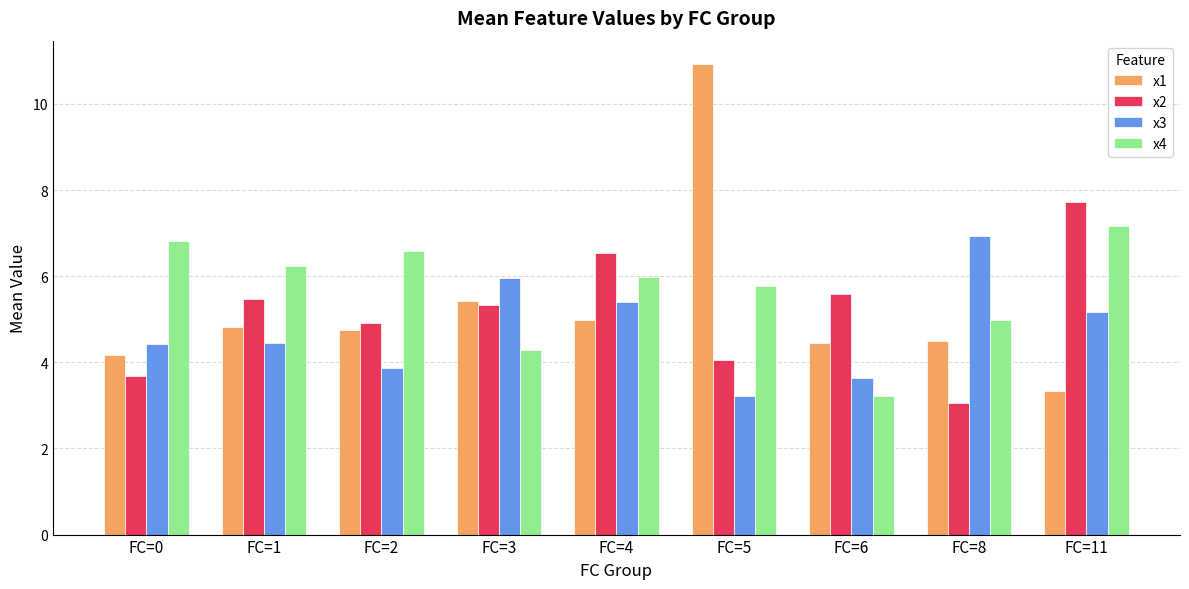

At which label is x1 closest to 7?

FC=3